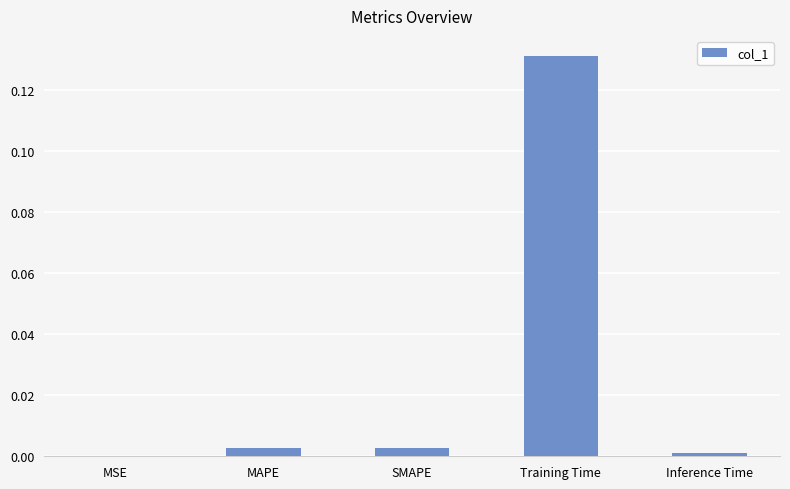

True or false: the data shows 0.0 at MSE.

True